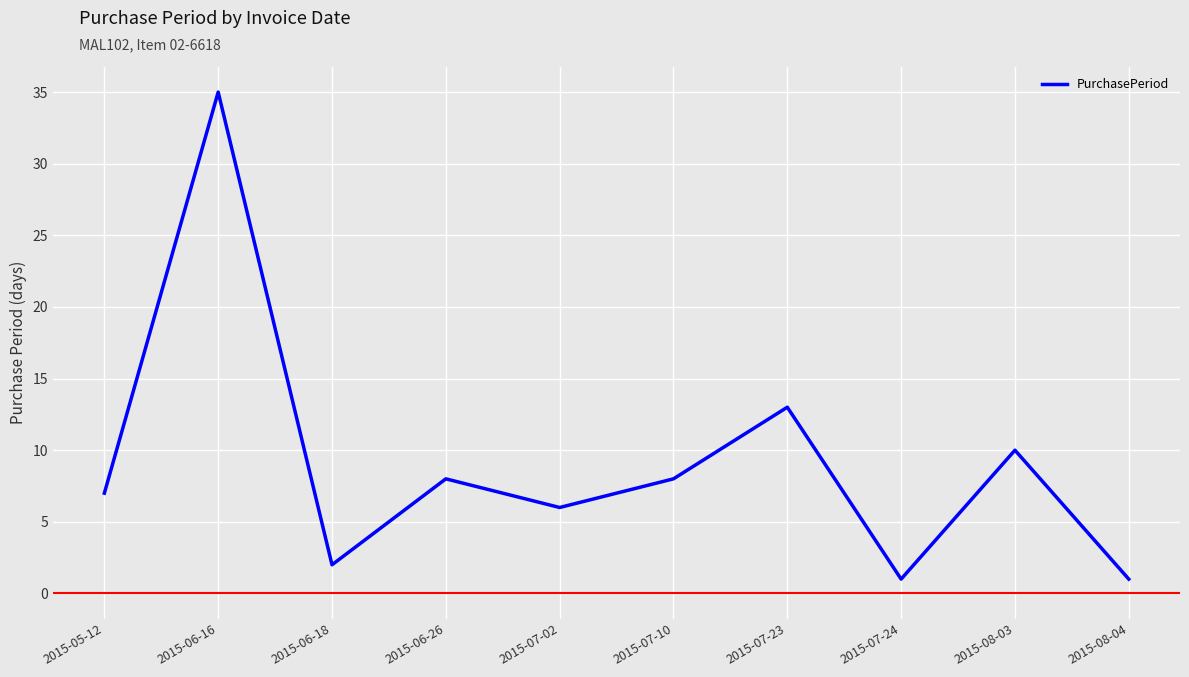

What position from the left is 2015-05-12?

1